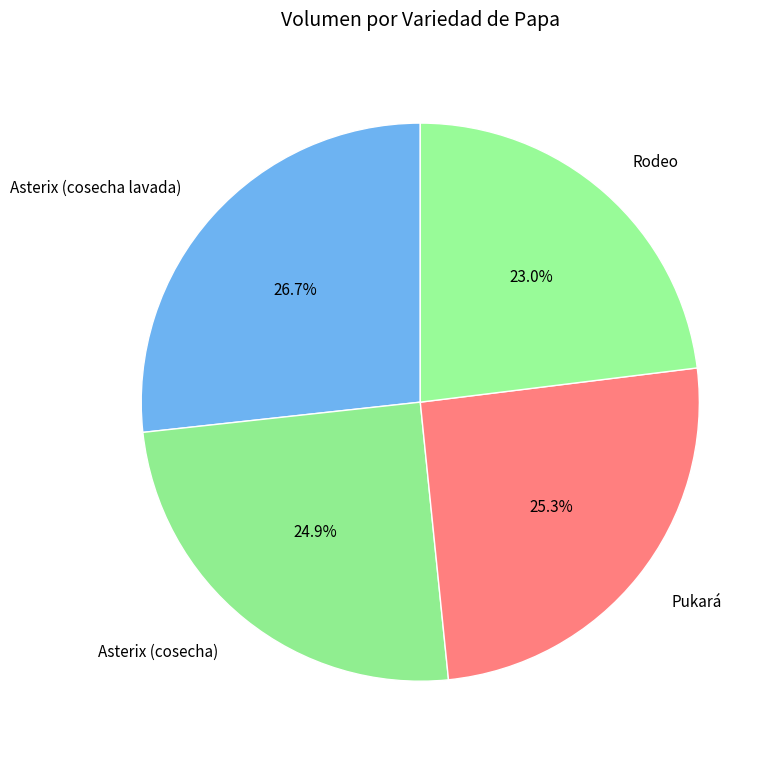

Which slice is the largest?

Asterix (cosecha lavada)